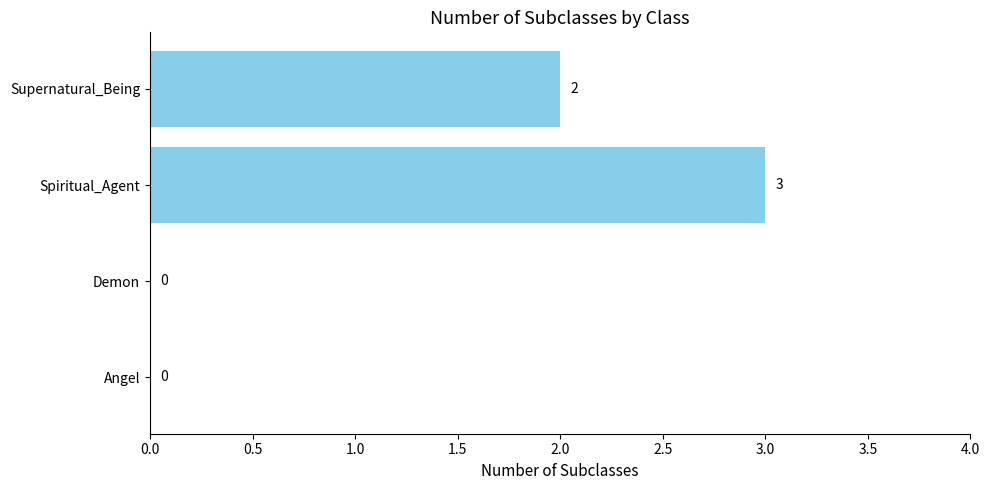

What is the change in value from Demon to Supernatural_Being?

+2